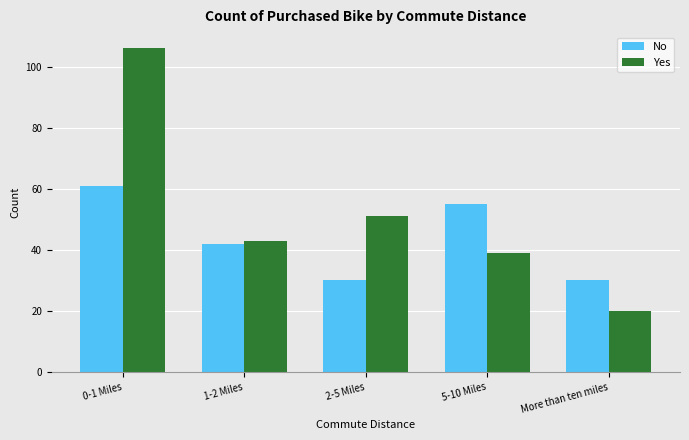

What is the label of the 3rd bar from the right?

2-5 Miles